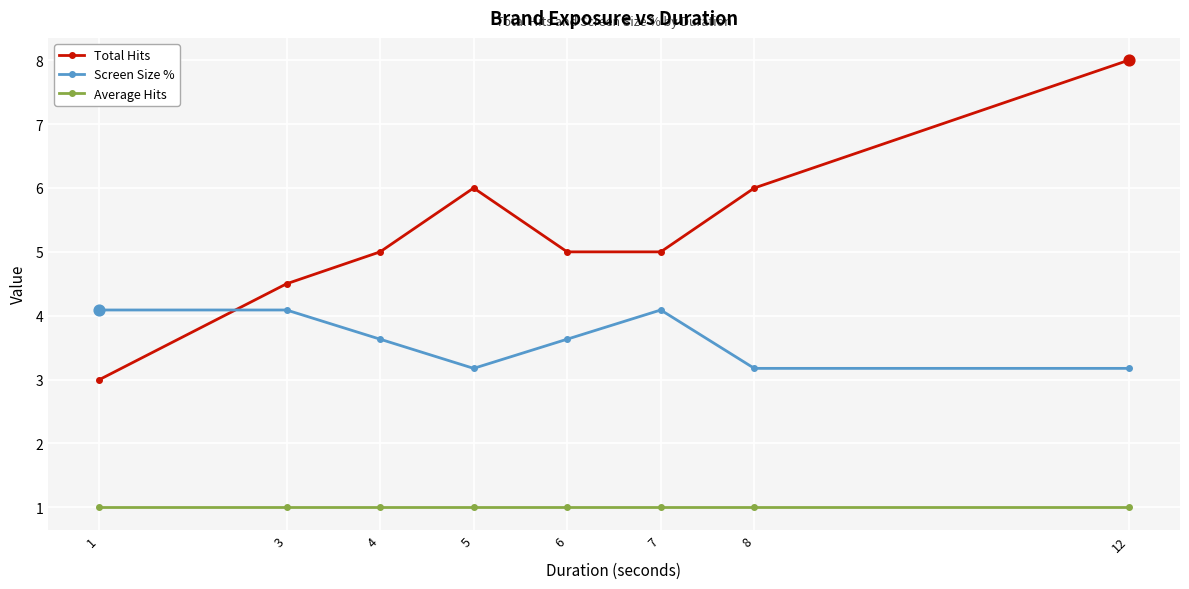

What are all the series names shown in the legend?

Total Hits, Screen Size %, Average Hits